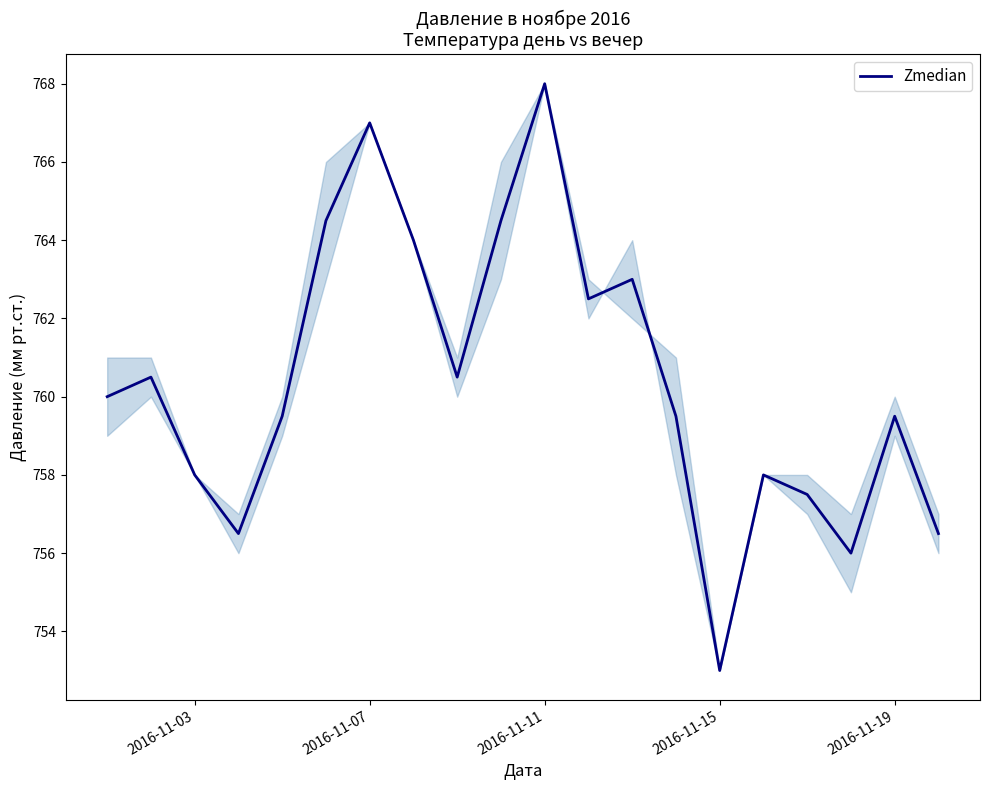

How many interior local peaks (higher than both neighbors) does the data have?

6